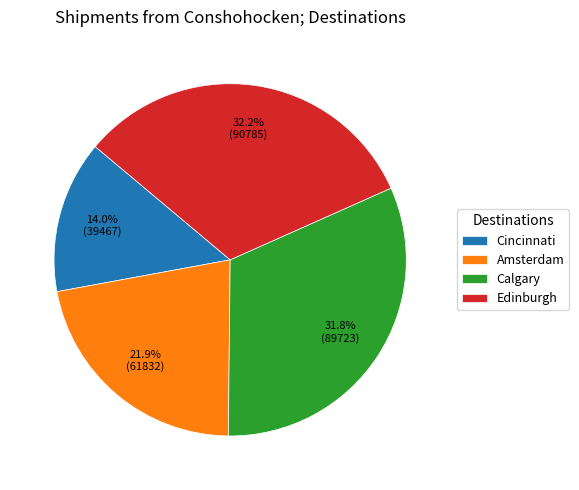

What portion of the pie excludes Edinburgh?

67.8%